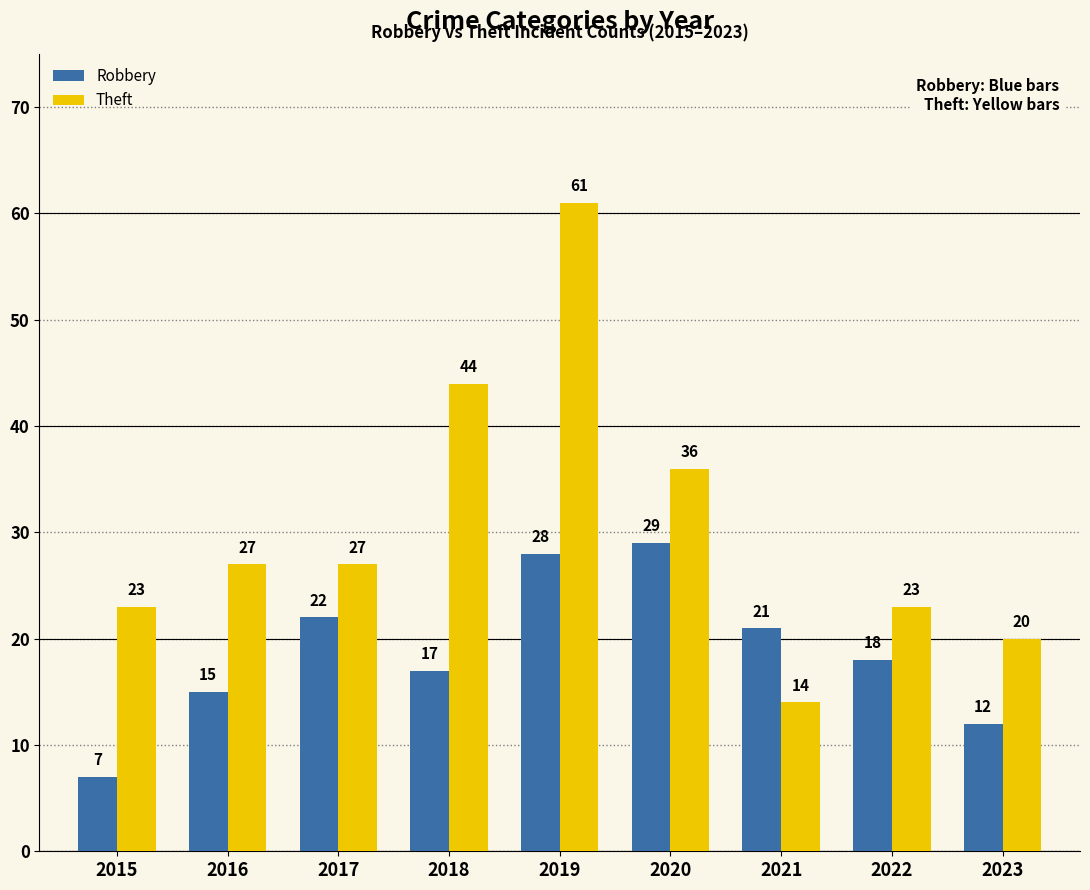

Which label corresponds to the largest value in the chart?

2019